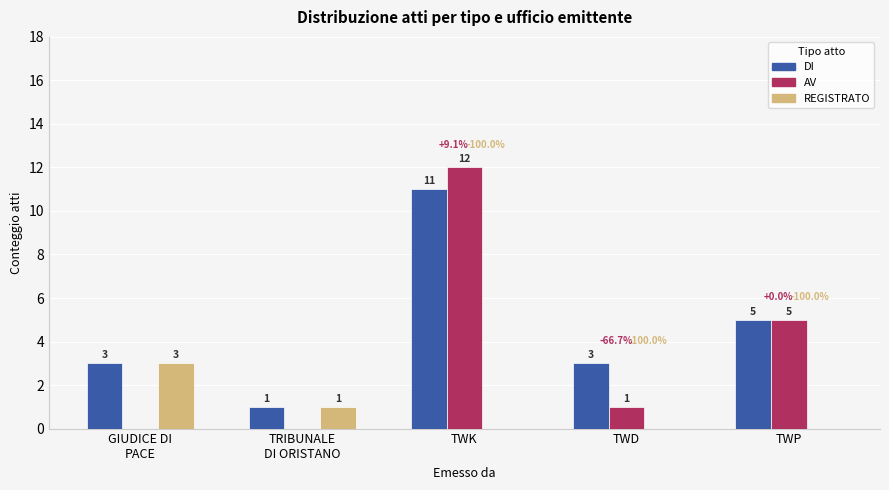

Read the DI value at TWK, to the nearest 5.

10